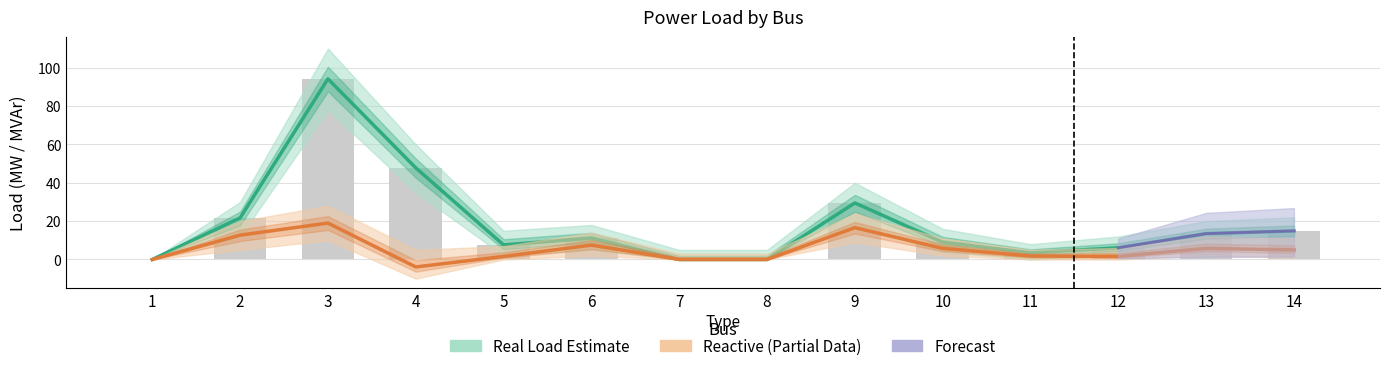

The value of Real Load Estimate at 3 is 161.6. True or false?

False